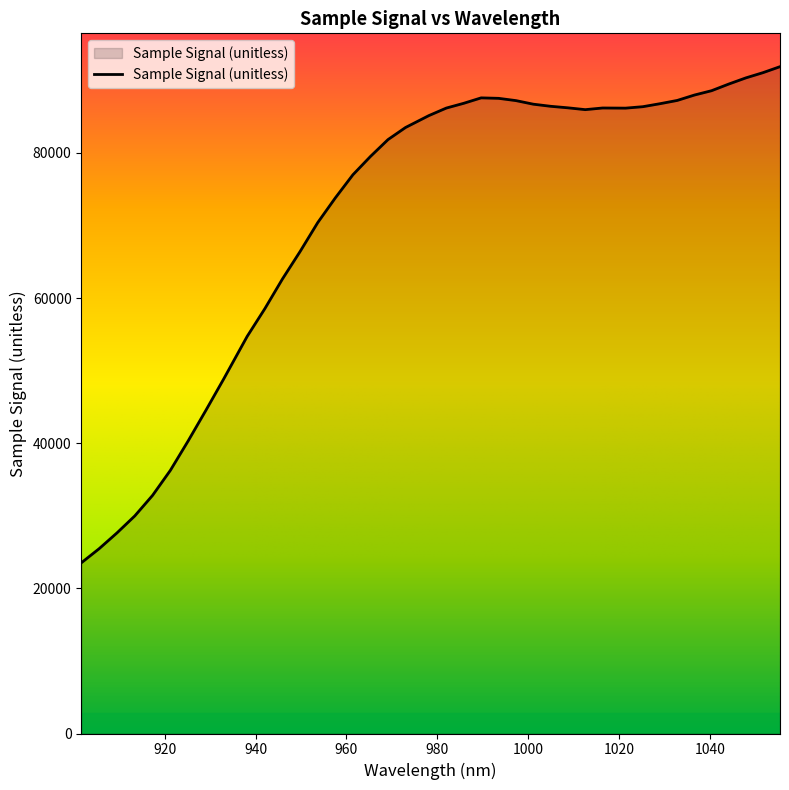

How many values are below 85960?

20